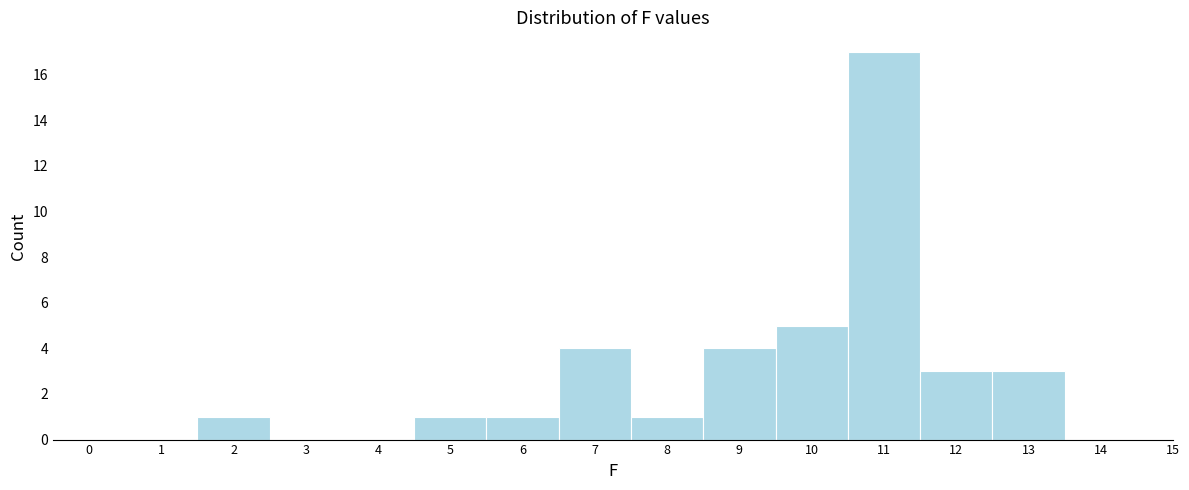

Reading left to right, extract all data points from this chart.

0=0	1=0	2=1	3=0	4=0	5=1	6=1	7=4	8=1	9=4	10=5	11=17	12=3	13=3	14=0